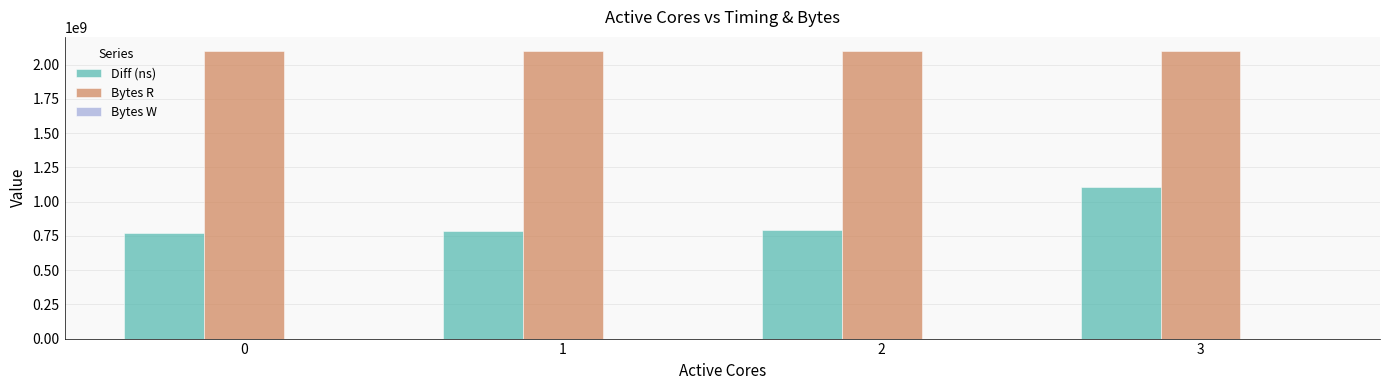

What is the value of the Bytes R bar at the 4th from the left?

2097152000